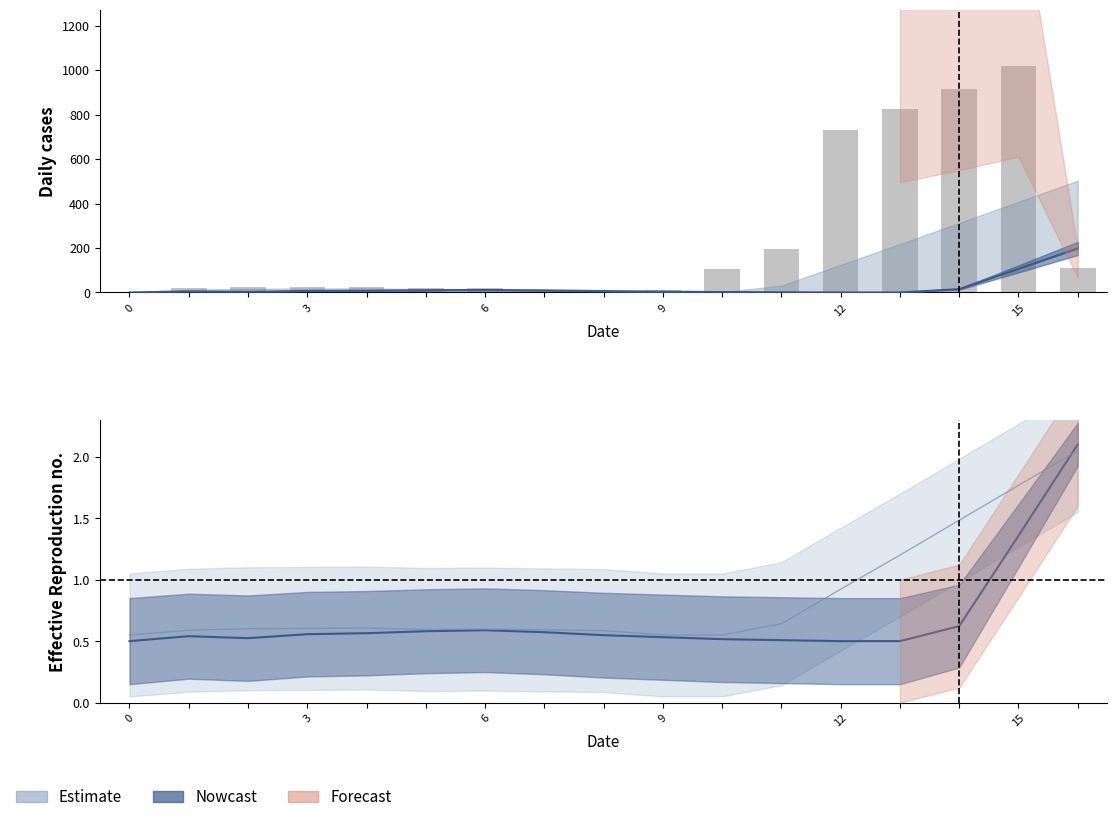

What is the difference between the maximum and second lowest values?

1017.2